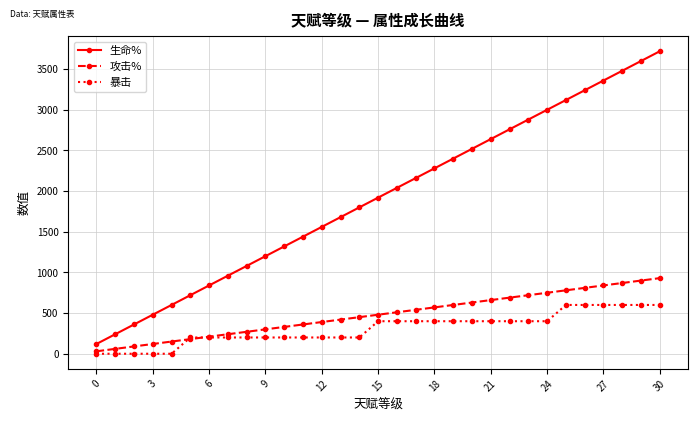

What is the sum of all 生命% values?

59520